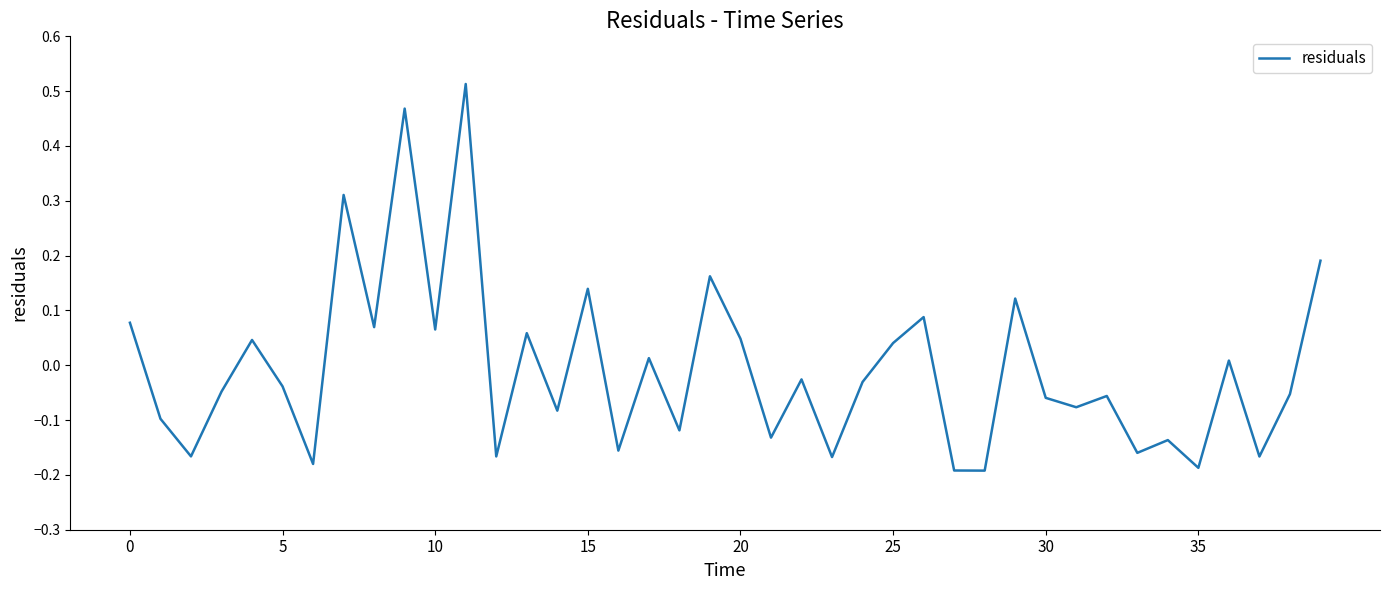

How many lines are shown in the chart?

1